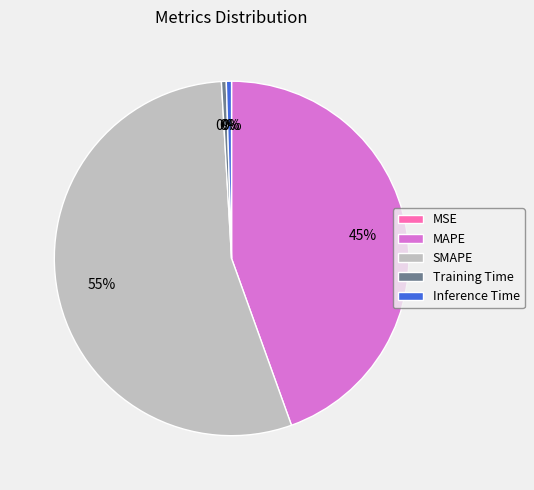

The MAPE slice represents 57% of the pie. True or false?

False